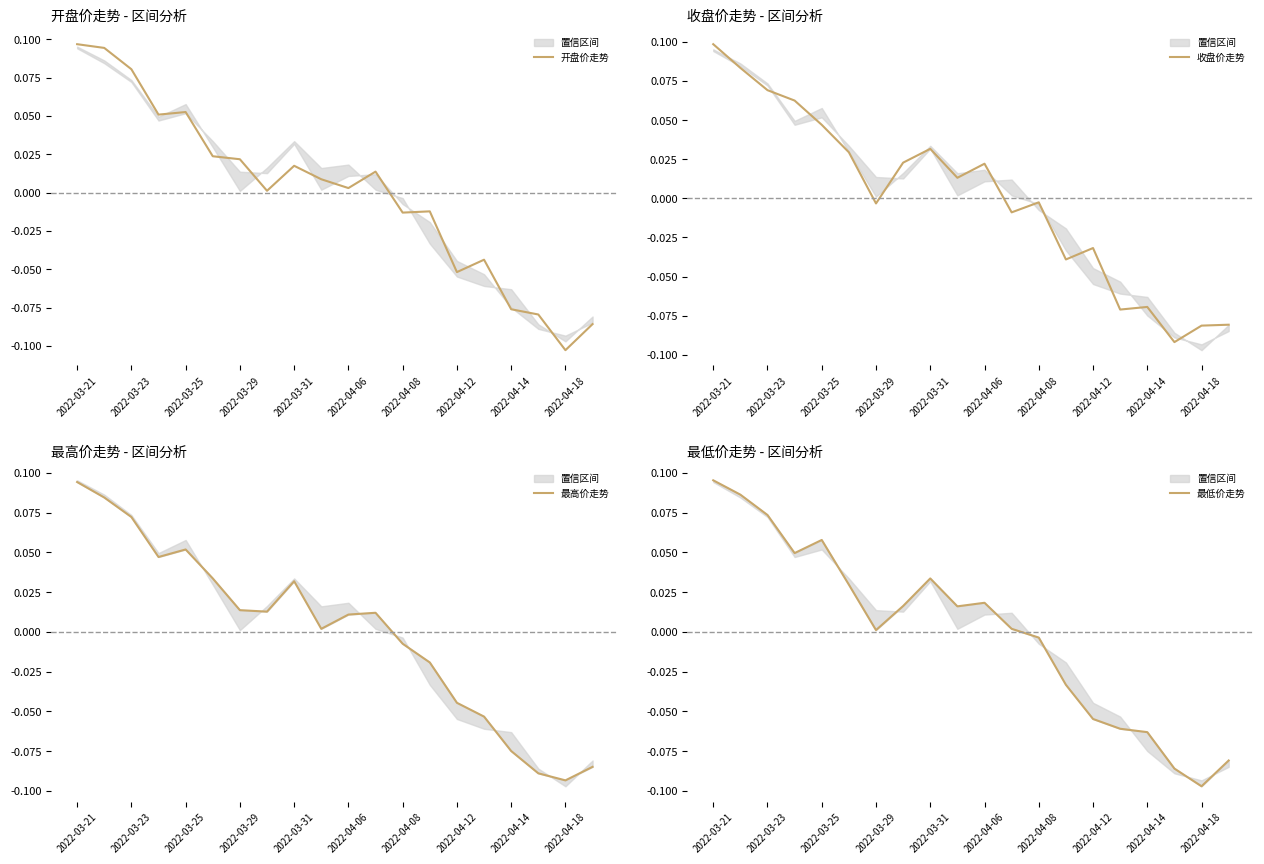

True or false: 收盘价走势 and 最高价走势 cross at least once.

True